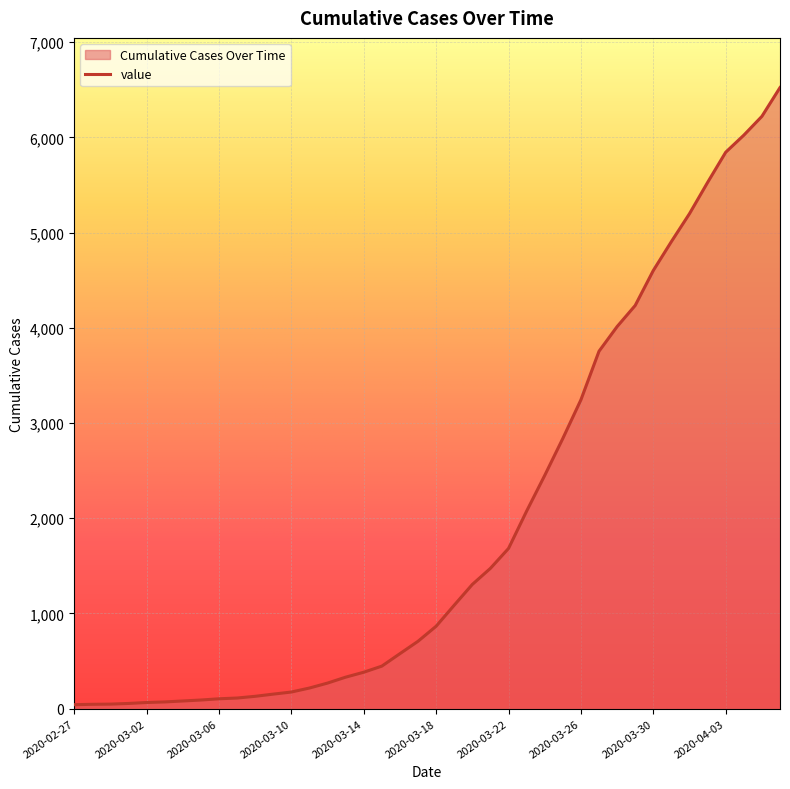

Reading left to right, extract all data points from this chart.

2020-02-27=42	2020-02-28=46	2020-02-29=48	2020-03-01=55	2020-03-02=65	2020-03-03=71	2020-03-04=81	2020-03-05=91	2020-03-06=104	2020-03-07=112	2020-03-08=130	2020-03-09=153	2020-03-10=175	2020-03-11=217	2020-03-12=269	2020-03-13=331	2020-03-14=383	2020-03-15=447	2020-03-16=578	2020-03-17=708	2020-03-18=866	2020-03-19=1087	2020-03-20=1305	2020-03-21=1474	2020-03-22=1683	2020-03-23=2075	2020-03-24=2450	2020-03-25=2838	2020-03-26=3244	2020-03-27=3754	2020-03-28=4013	2020-03-29=4235	2020-03-30=4602	2020-03-31=4906	2020-04-01=5199	2020-04-02=5527	2020-04-03=5844	2020-04-04=6023	2020-04-05=6221	2020-04-06=6523